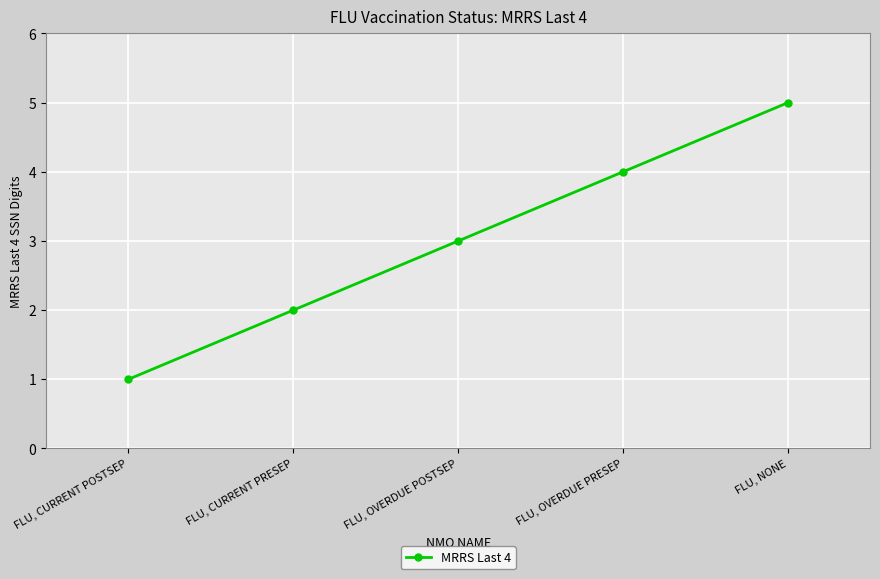

Count the number of data series in this chart.

1